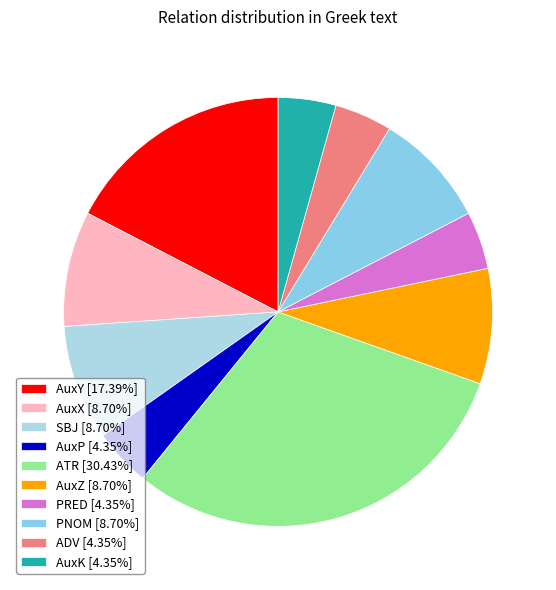

True or false: AuxX accounts for 9% of the total.

True